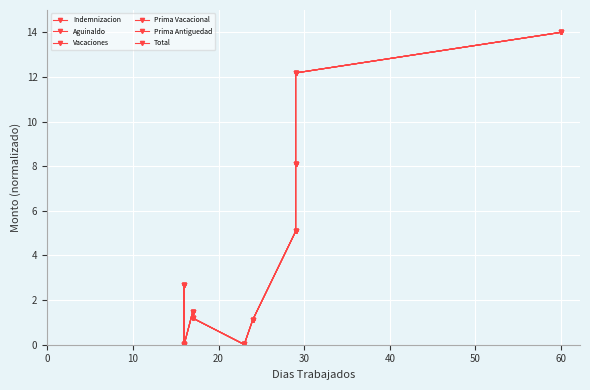

True or false: Total and Aguinaldo intersect in this chart.

True